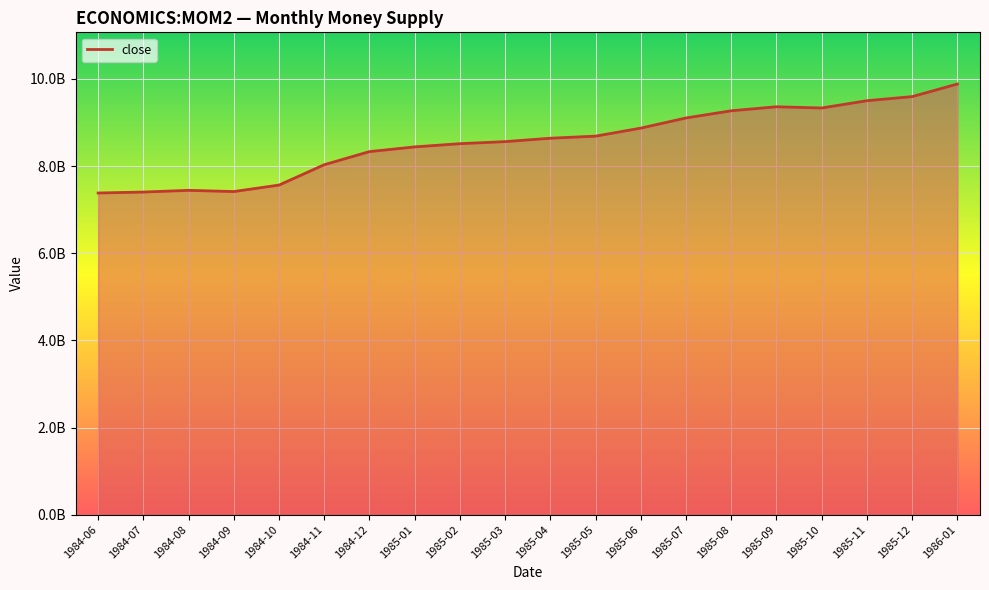

Is this an area chart (filled region under the line)?

Yes